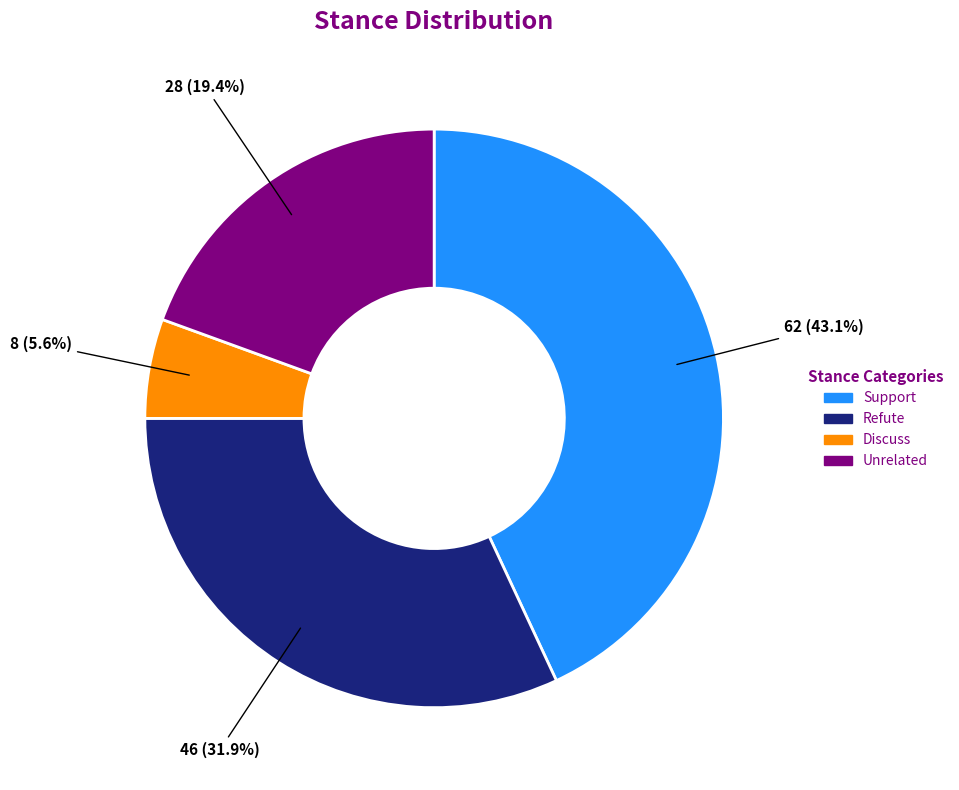

Rank the categories by value from lowest to highest.

Discuss, Unrelated, Refute, Support